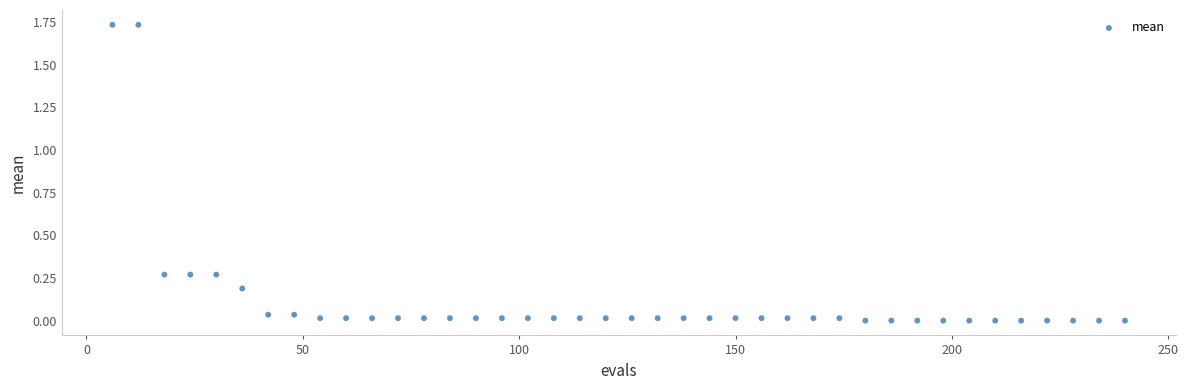

How many data points are displayed?

40